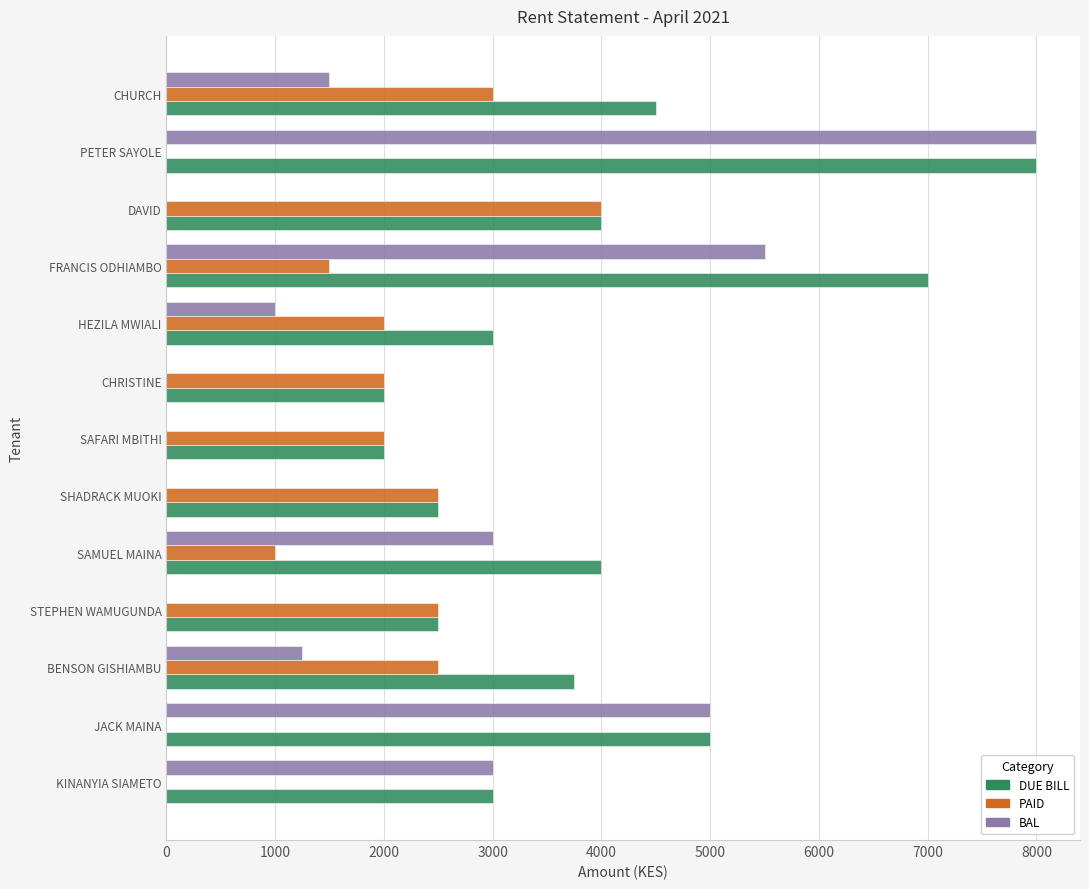

At which category is the sum across all series the highest?

PETER SAYOLE